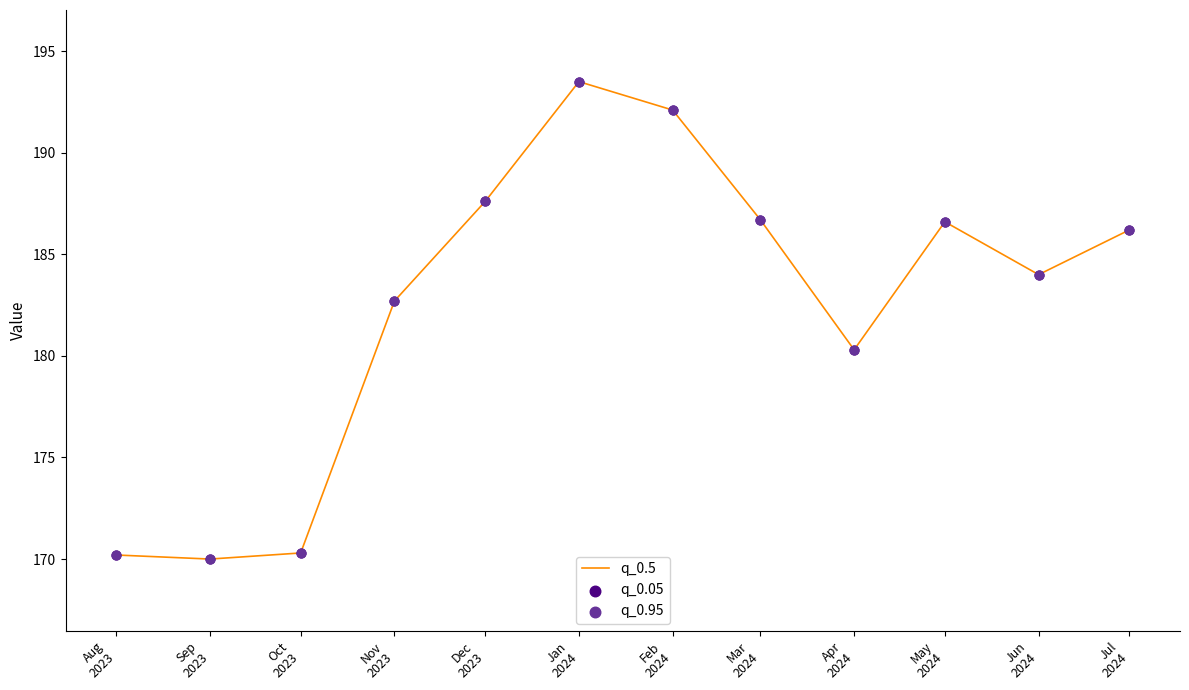

What is the difference between the maximum and minimum values?

23.5